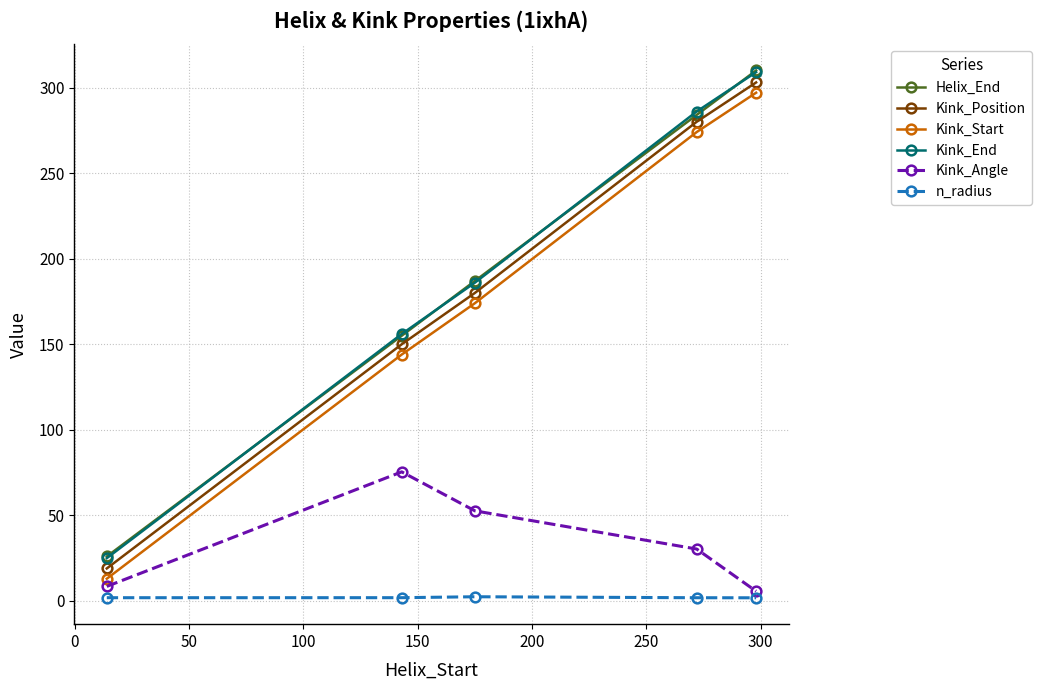

True or false: n_radius and Helix_End cross at least once.

False